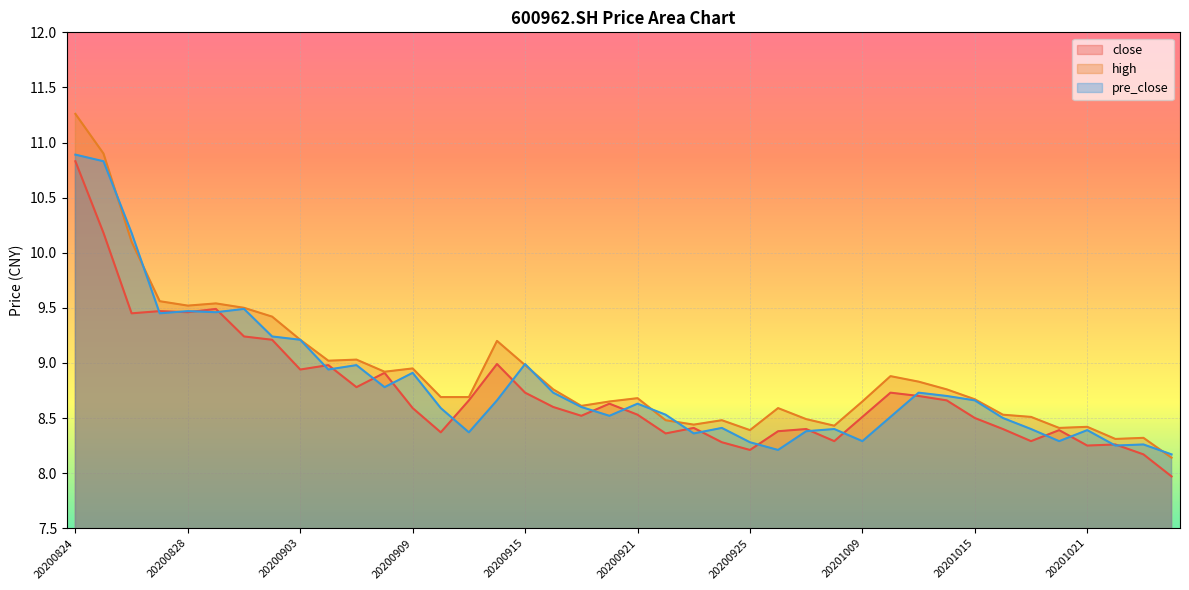

Is it true that high equals 3.7 at 20200828?

False